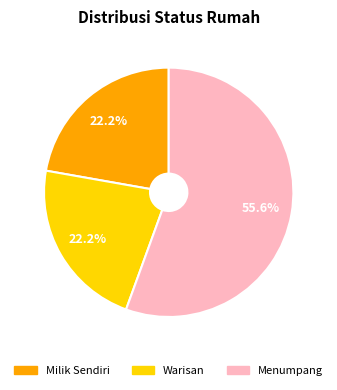

Does Warisan account for over 50% of the chart?

No